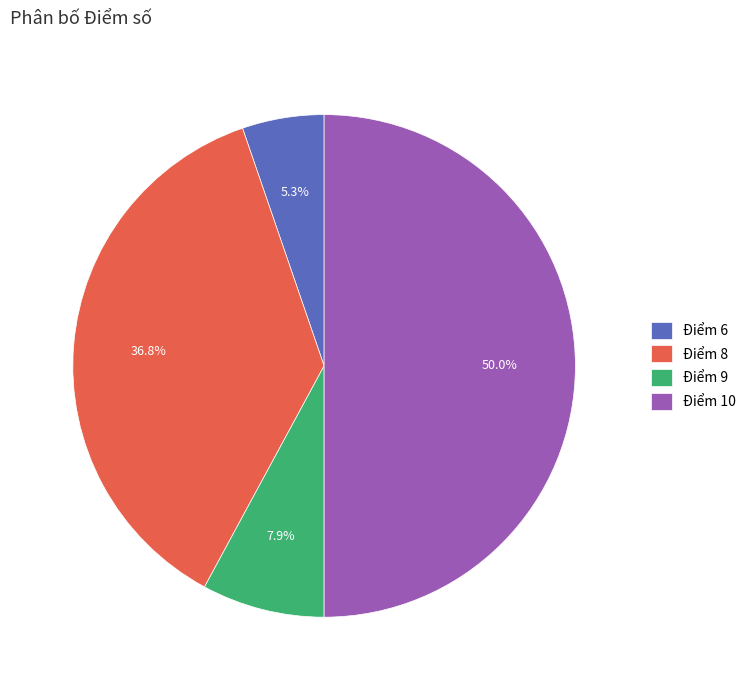

What is the largest slice in the pie chart?

Điểm 10